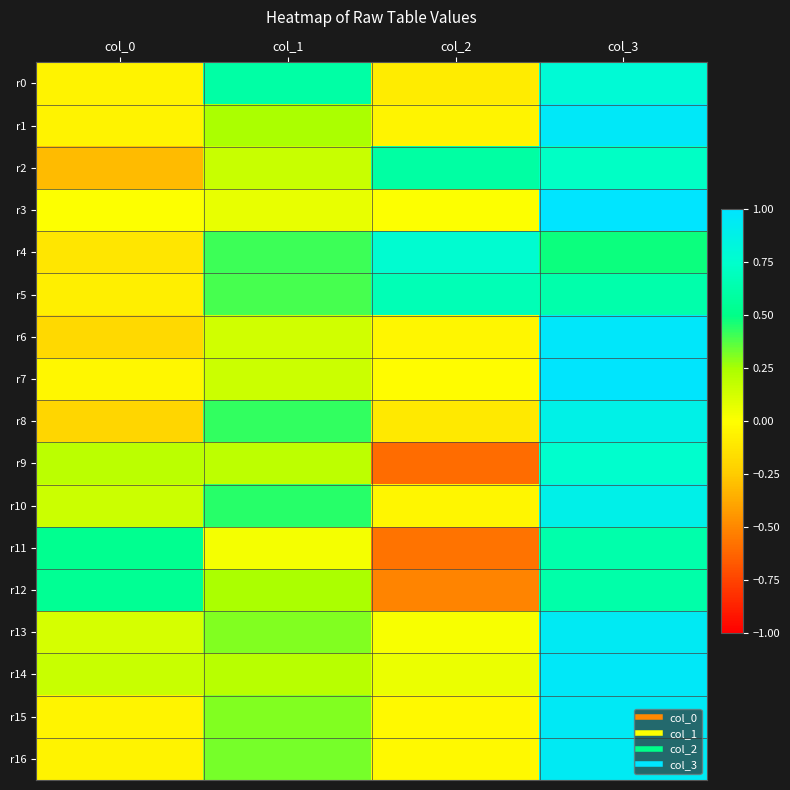

What is the minimum value shown in the chart?

-0.6